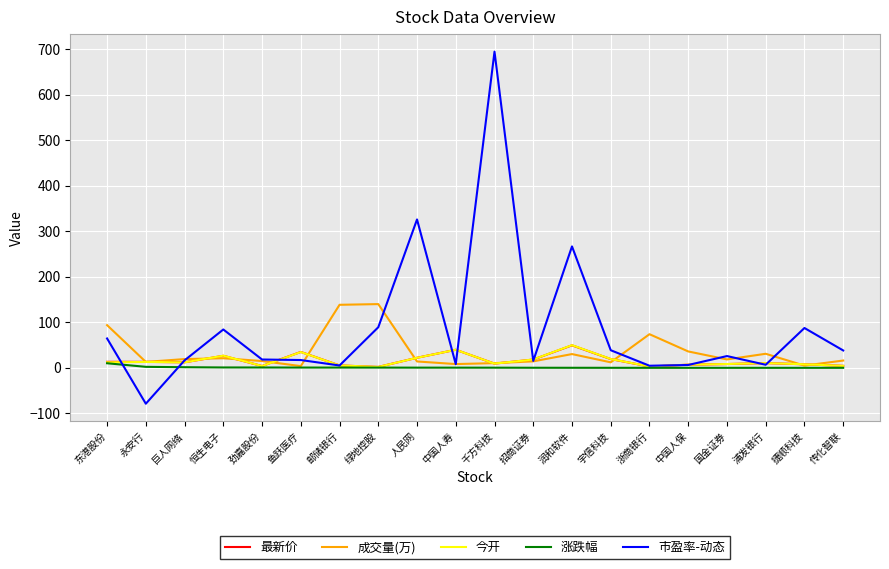

What is the total value across all series at 人民网?

384.2